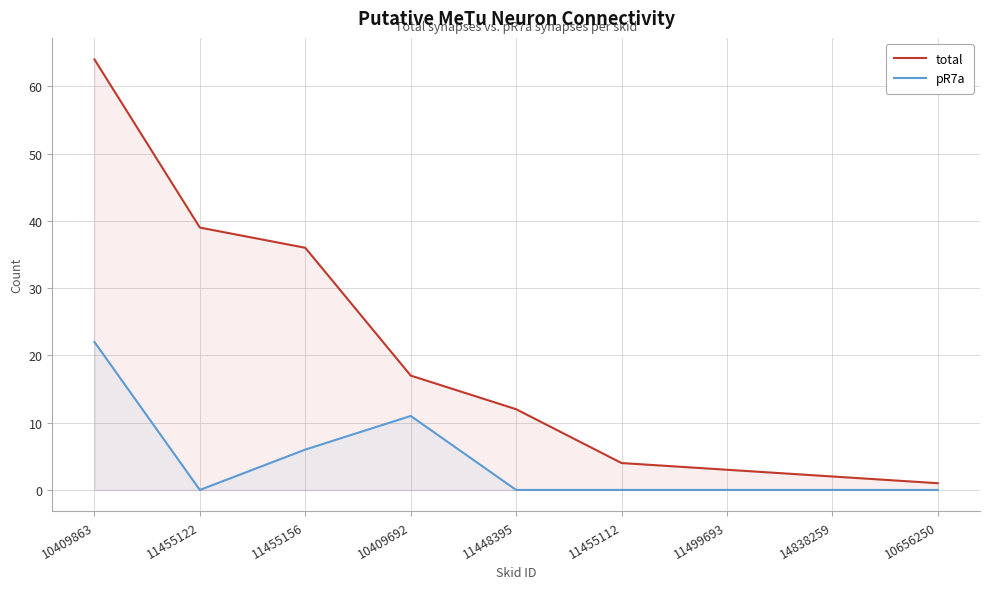

True or false: pR7a and total cross at least once.

False